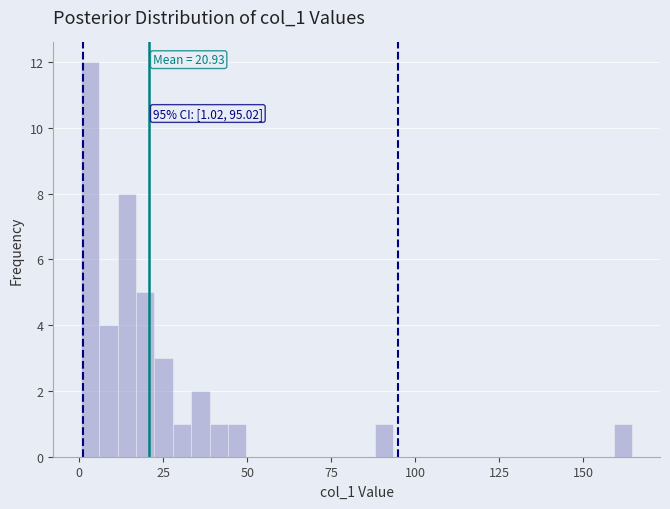

Around what value on the x-axis is the tallest bar? Give the approximate position of its centre, as read against the axis.

5